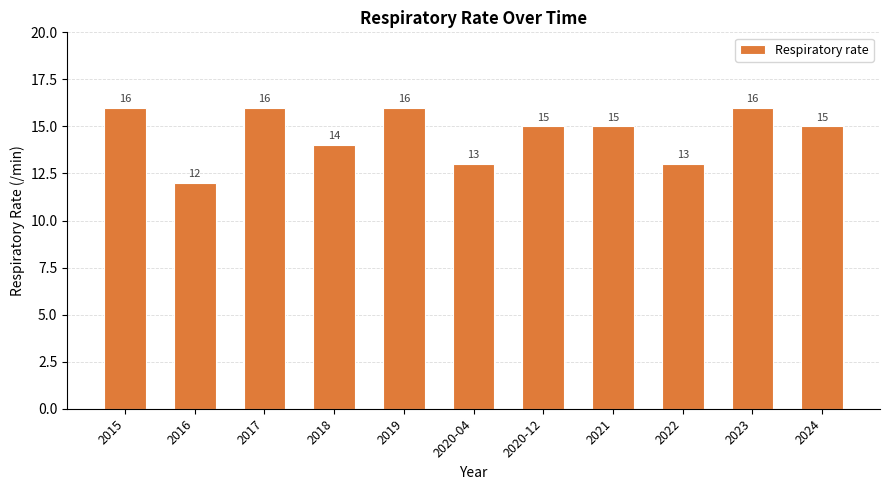

At which label is the value closest to 14?

2018